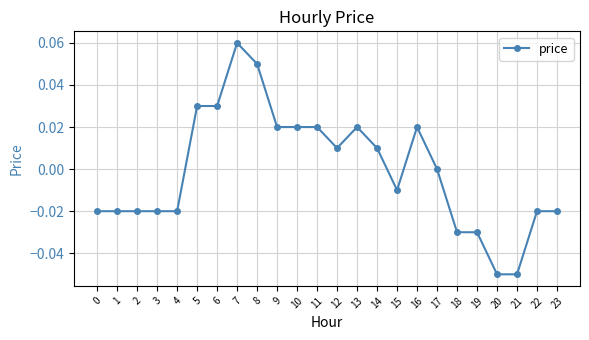

Does the chart have visible grid lines?

Yes